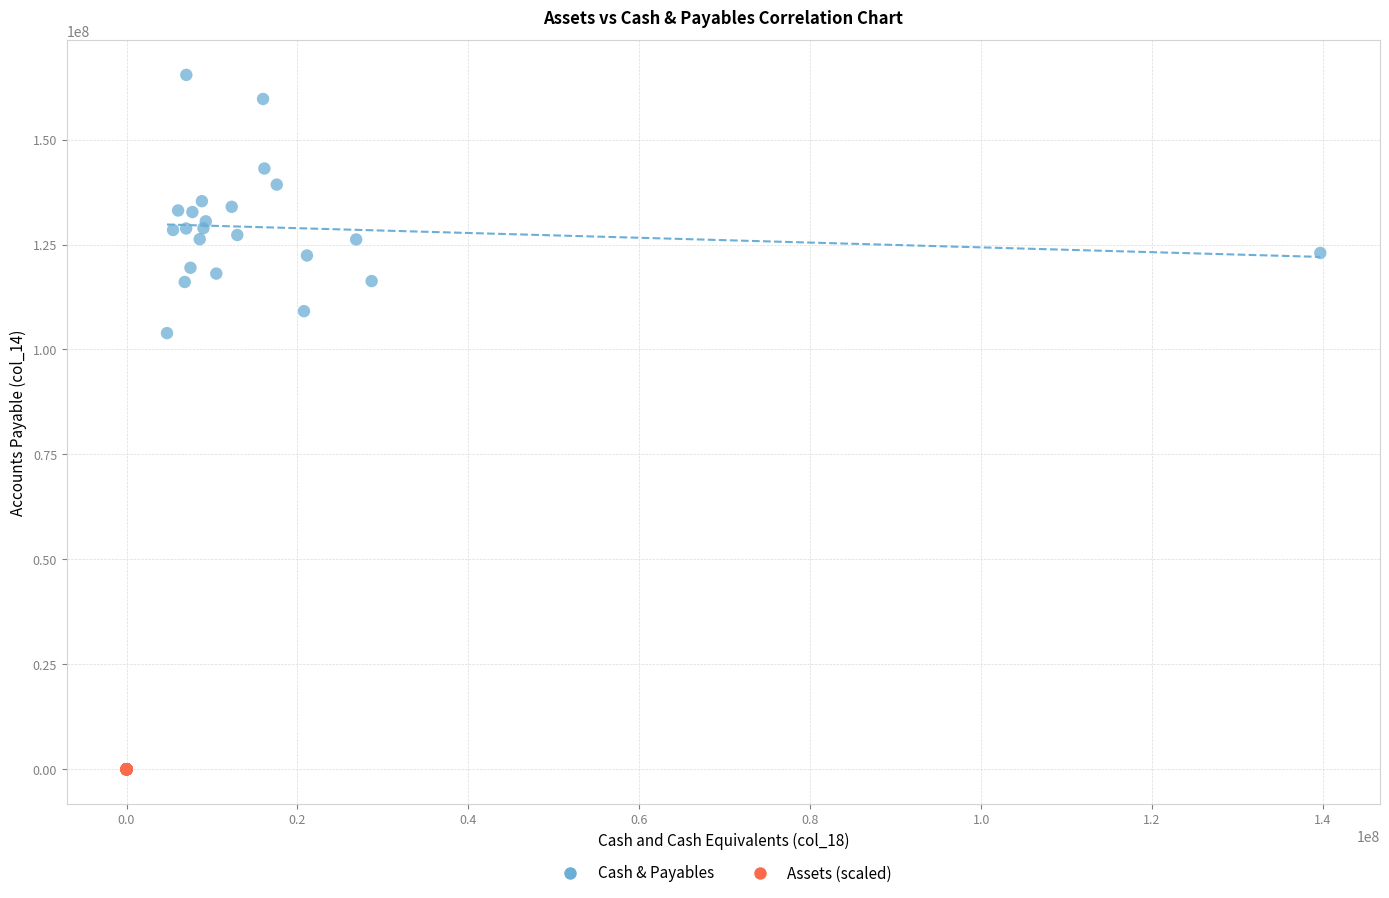

Which series reaches the maximum Y coordinate?

Cash & Payables